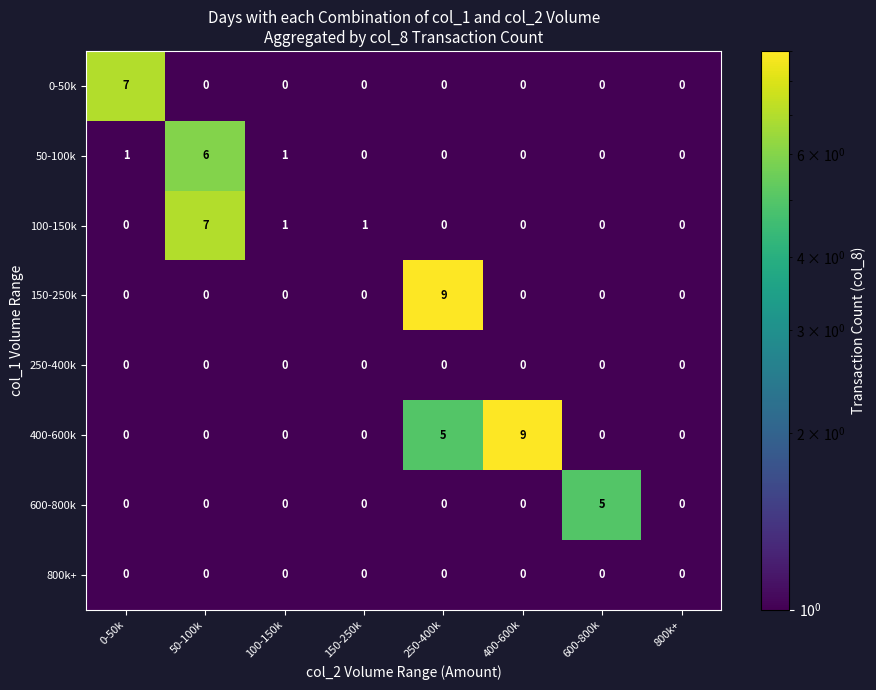

What is the greatest value displayed?

9